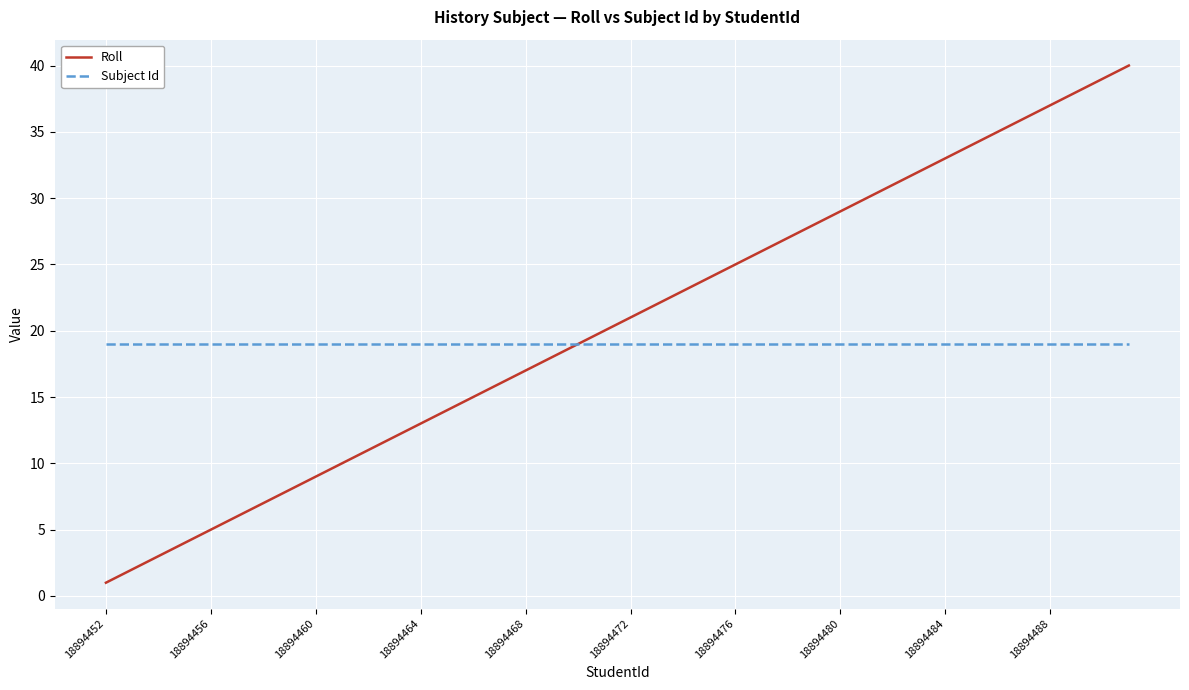

What is the maximum value shown in the chart?

40